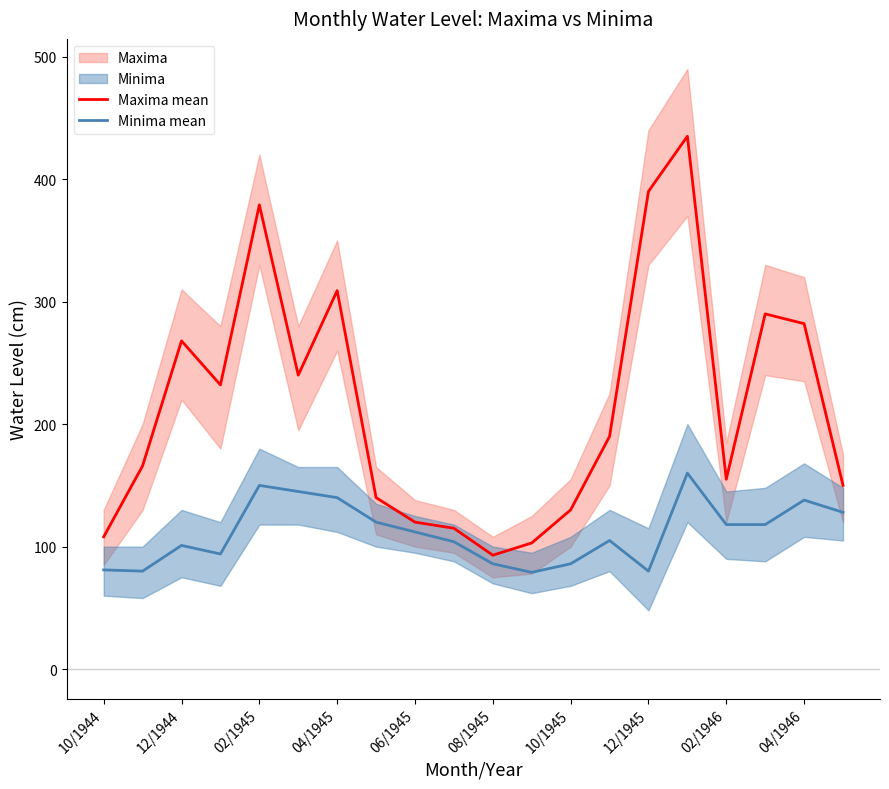

Where does the Maxima mean series first go above 190?

12/1944